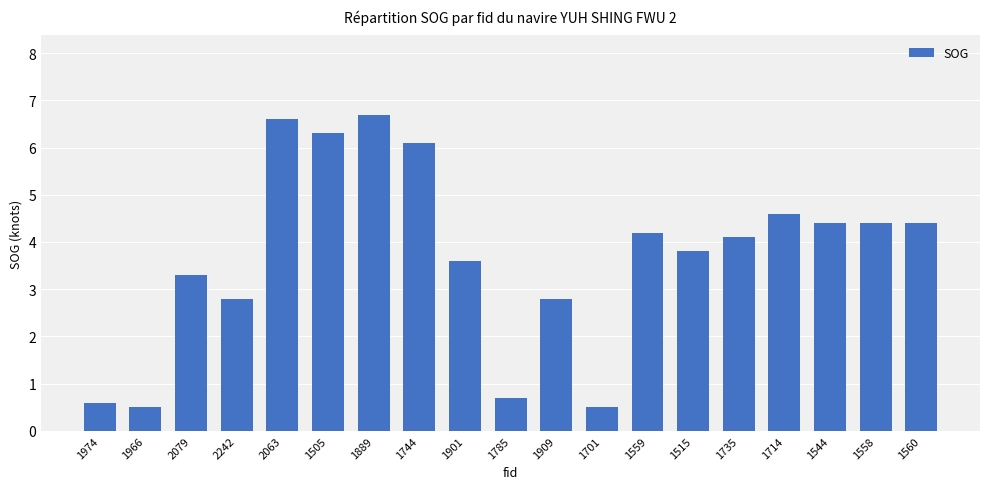

What is the greatest value displayed?

6.7